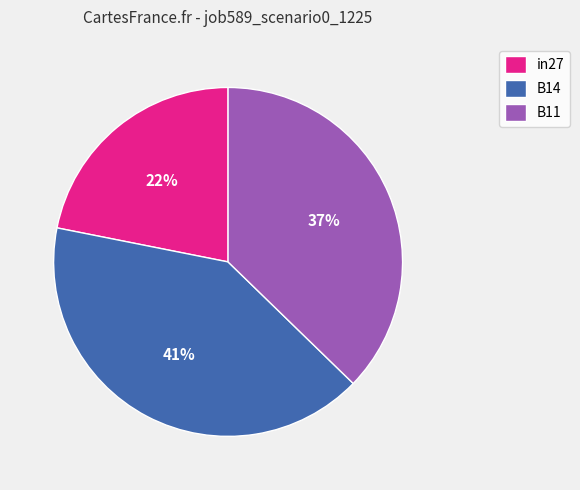

What is the ratio of the value at in27 to the value at B14?

0.5